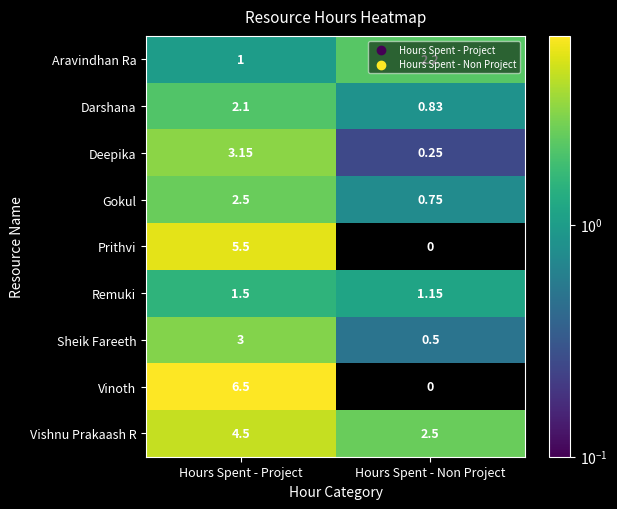

At which label does Vinoth first exceed 6?

Hours Spent - Project